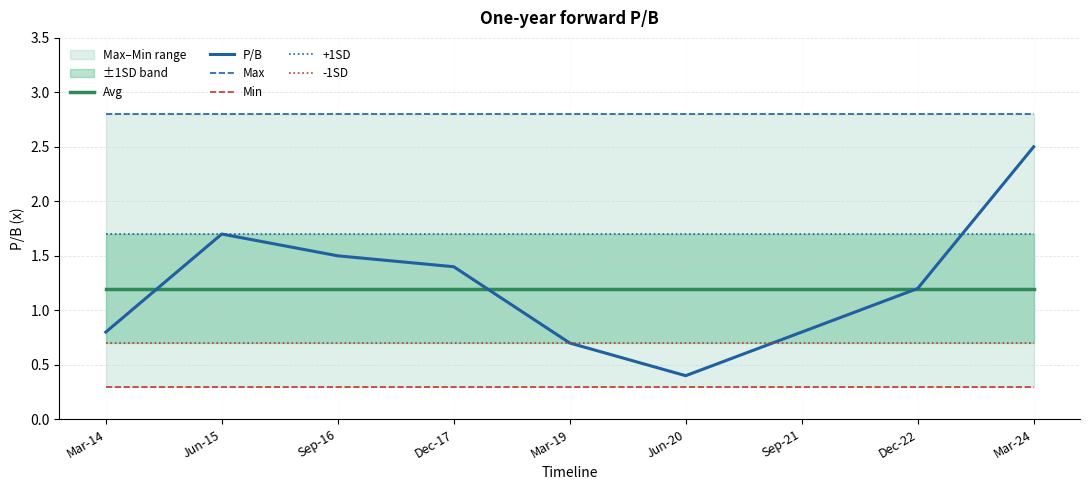

How many categories are shown in the chart?

9